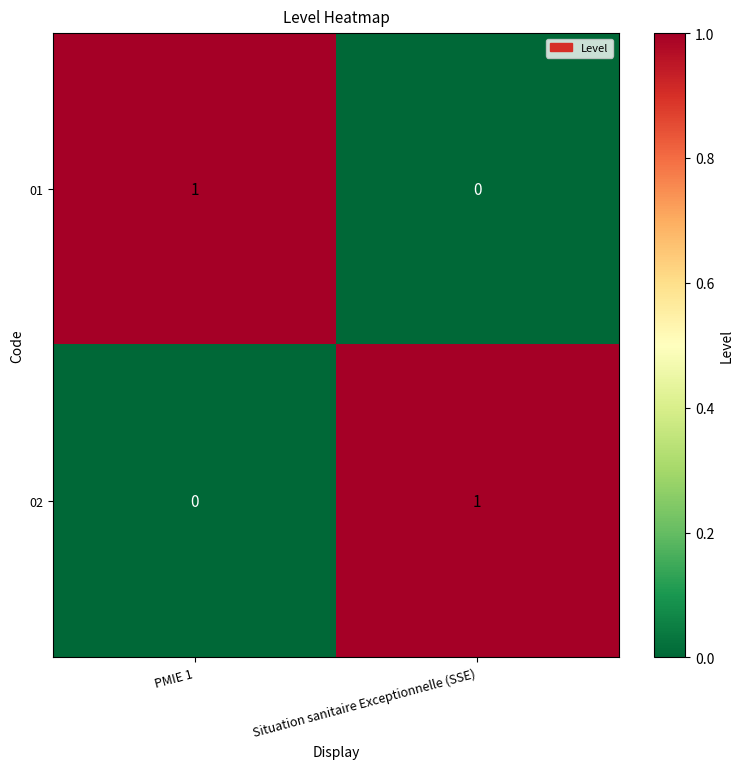

Count the number of data series in this chart.

2